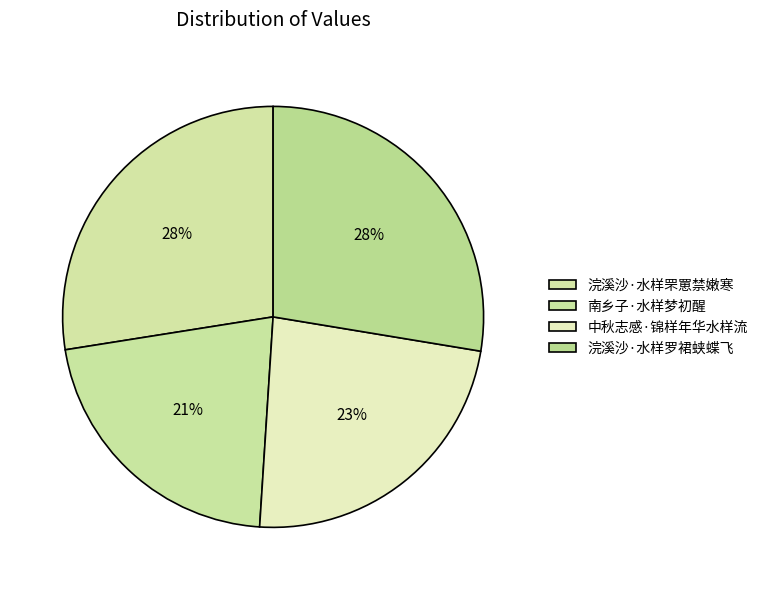

To the nearest percent, what is the combined percentage of 浣溪沙·水样罘罳禁嫩寒 and 浣溪沙·水样罗裙蛱蝶飞?

55%